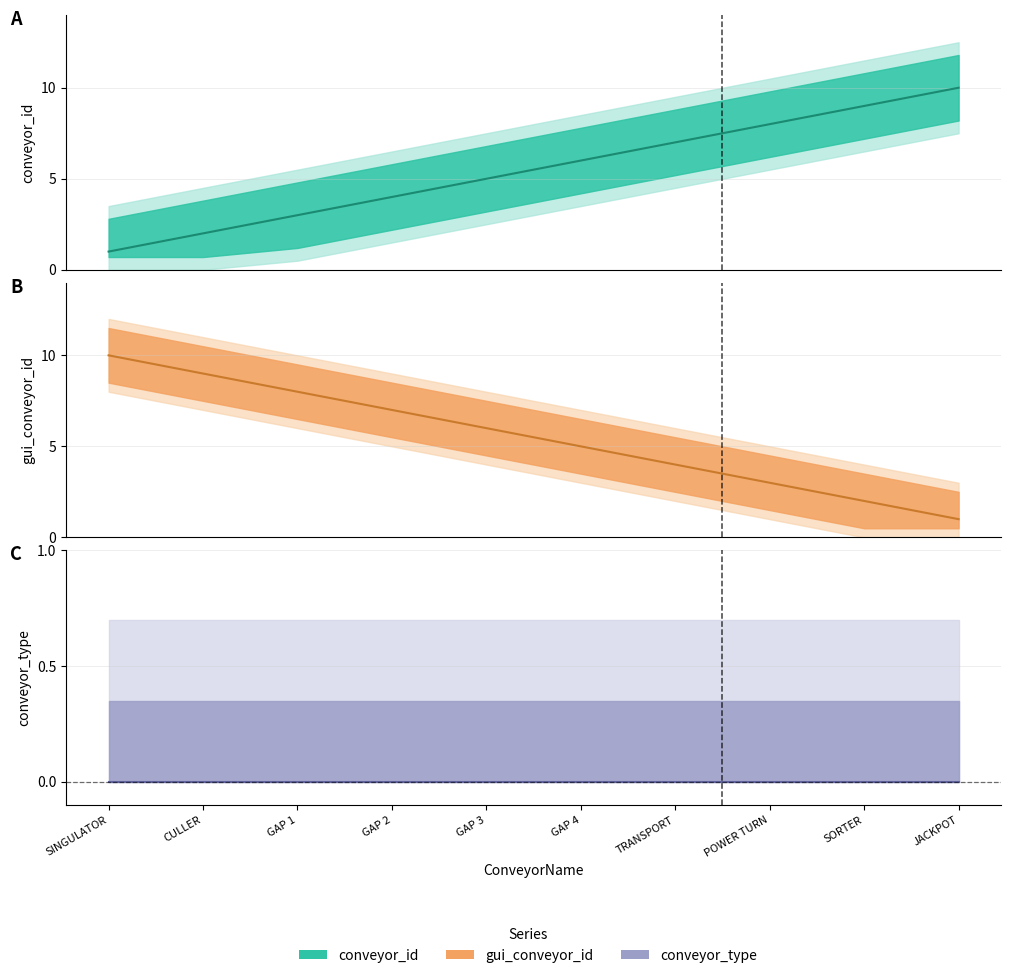

Where is conveyor_type nearest to the value 0?

SINGULATOR